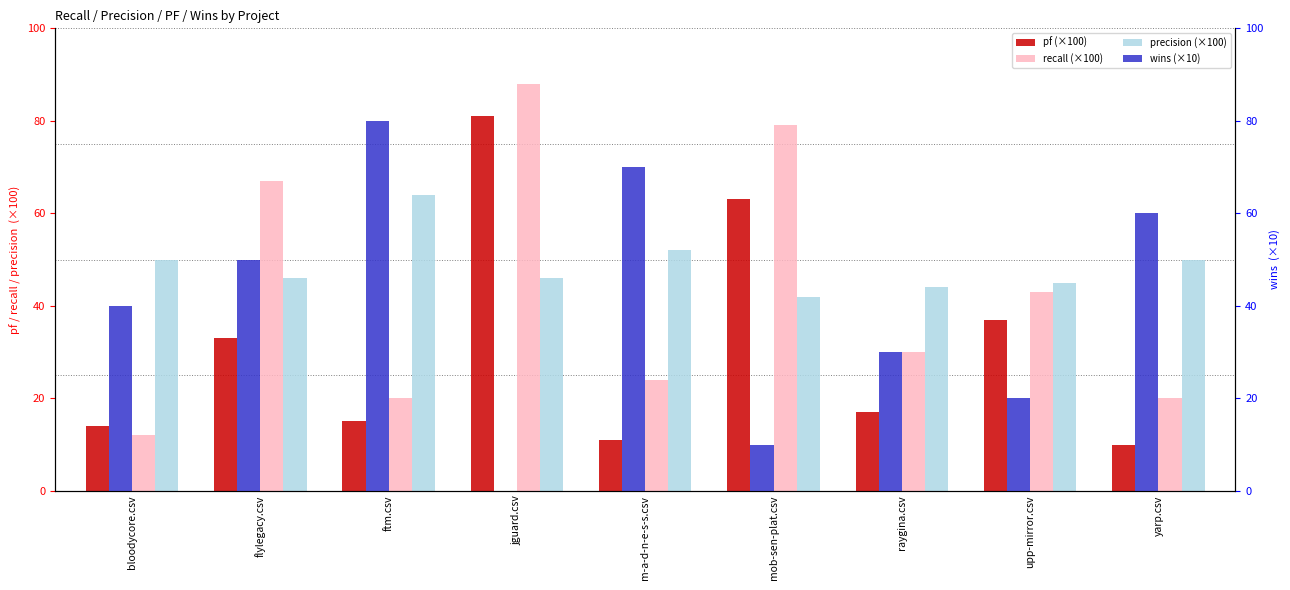

List the labels in order of precision value, smallest first.

mob-sen-plat.csv, raygina.csv, upp-mirror.csv, flylegacy.csv, jguard.csv, bloodycore.csv, yarp.csv, m-a-d-n-e-s-s.csv, ftm.csv